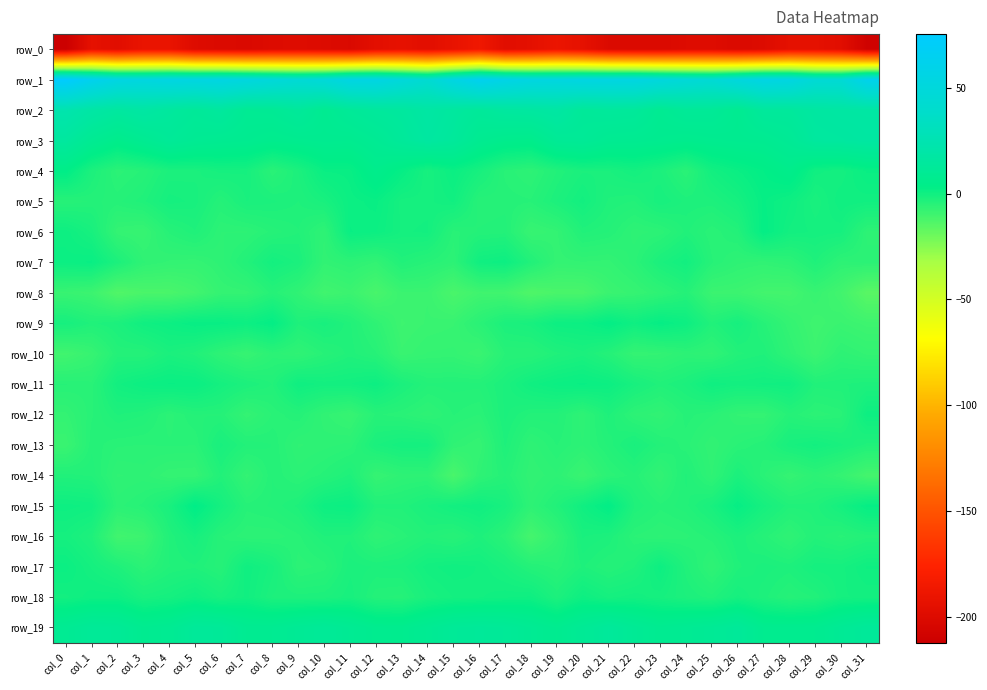

What is the minimum value for row_9?

-9.9